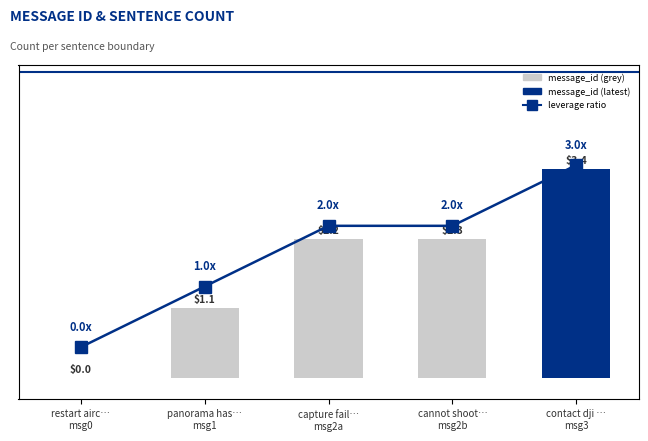

What is the value of the message_id bar at the 5th from the left?

3.0